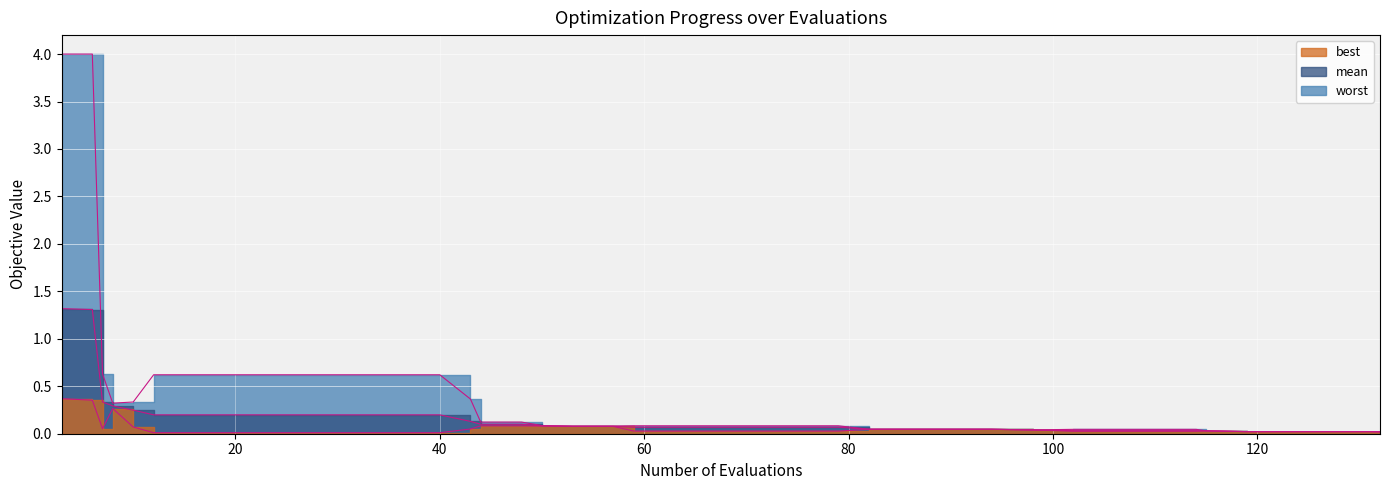

What is the difference between the maximum and minimum values in the worst_line series?

4.0